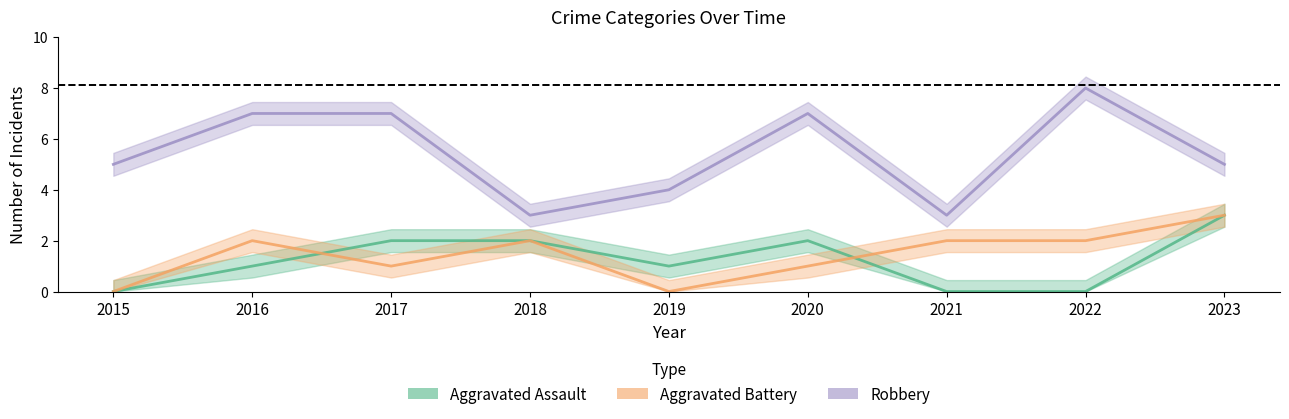

List the labels in order of Robbery value, largest first.

2022, 2016, 2017, 2020, 2015, 2023, 2019, 2018, 2021